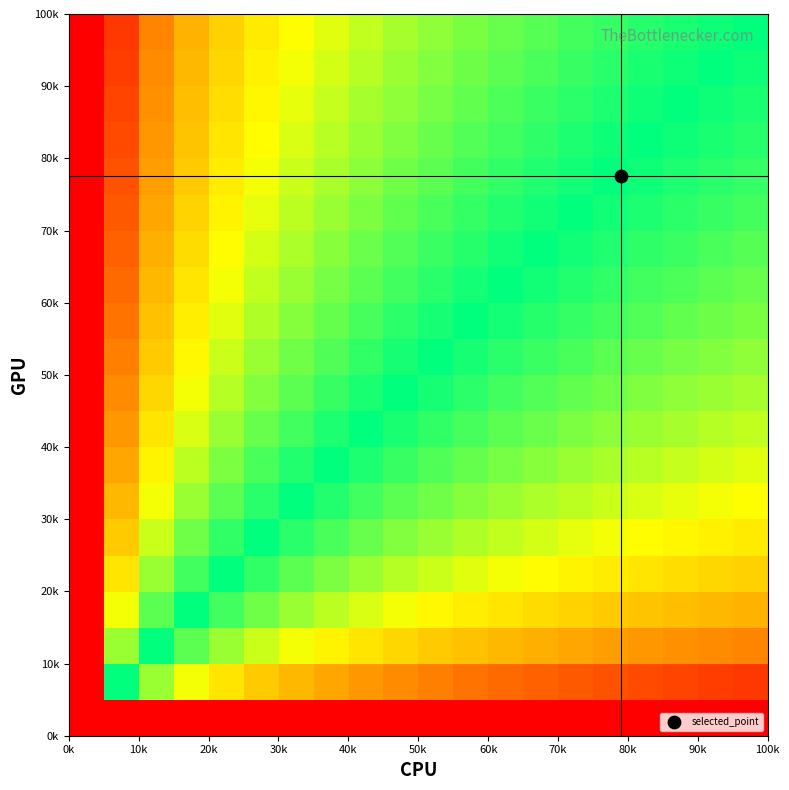

What is the smallest value displayed?

-1.0